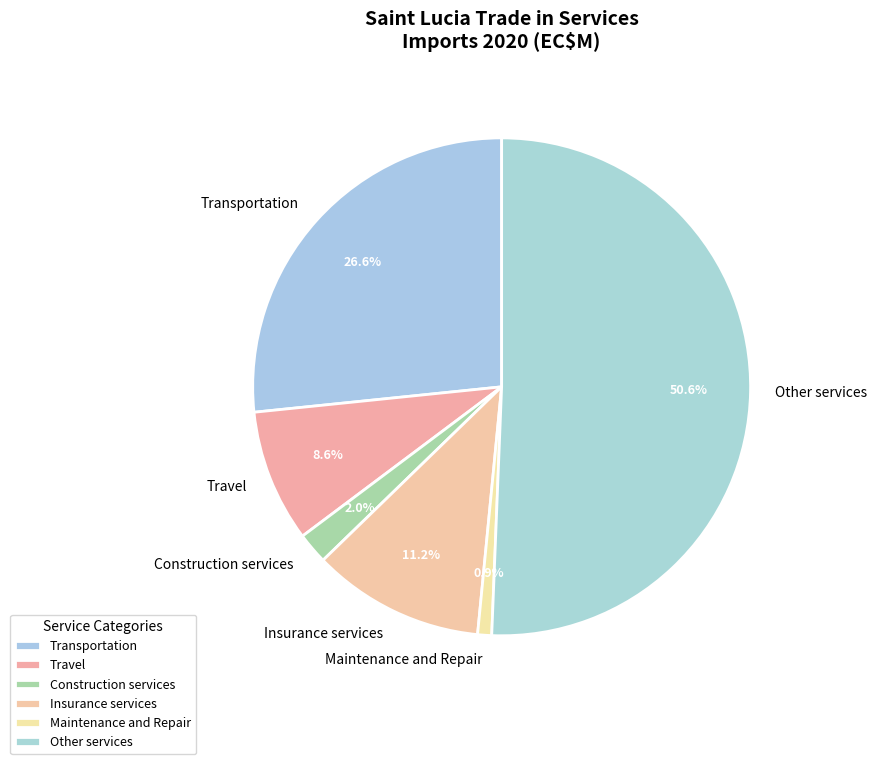

Which has a higher value, Transportation or Travel?

Transportation